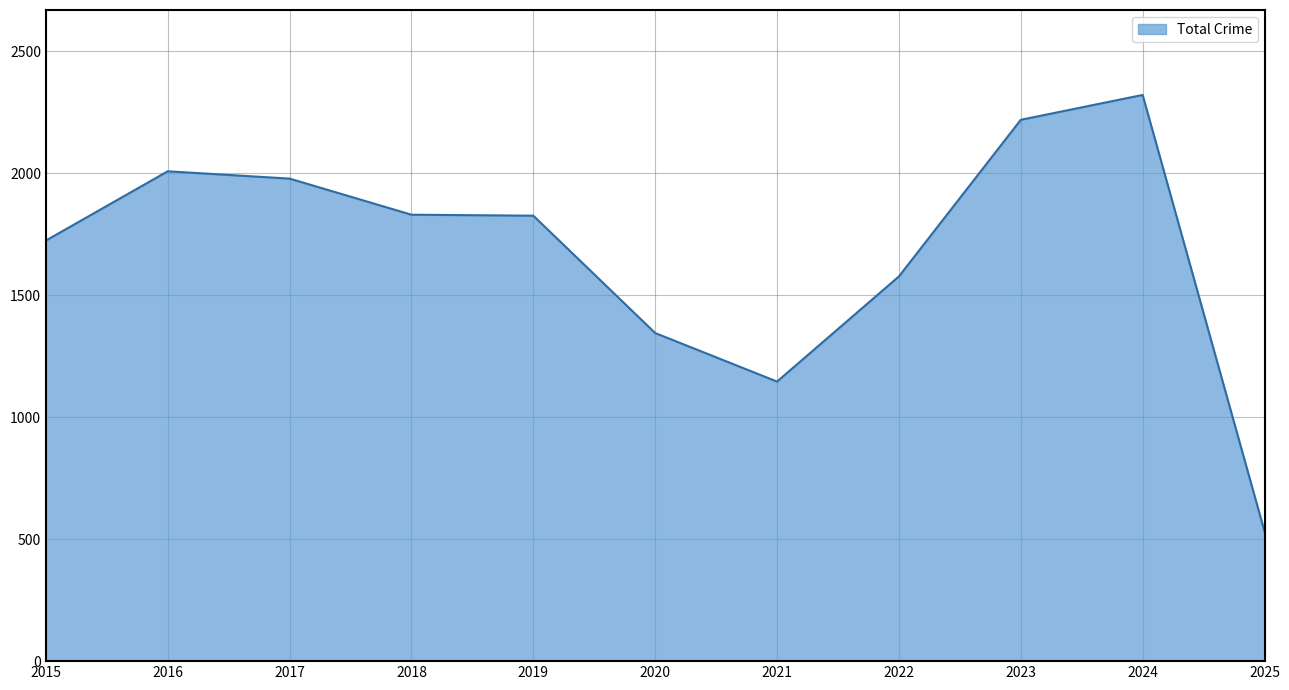

Where is the data nearest to the value 1426?

2020